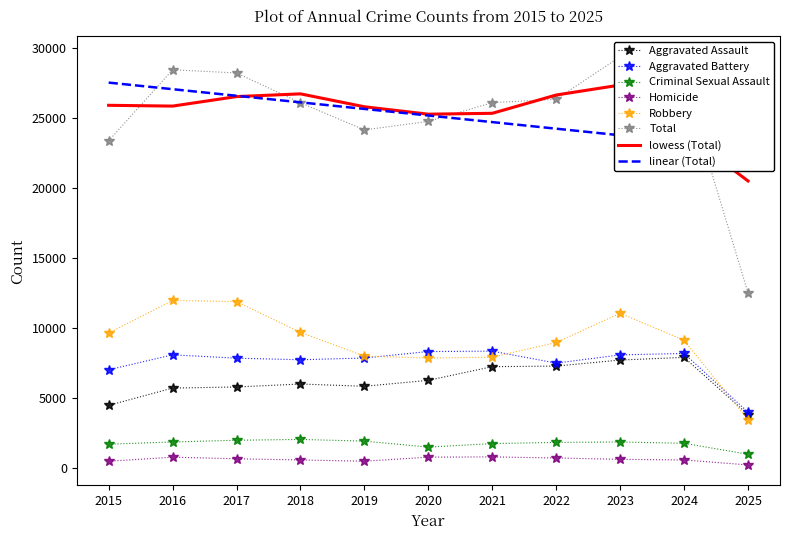

Is the value of Aggravated Assault at 2024 greater than the value of Criminal Sexual Assault at 2019?

Yes